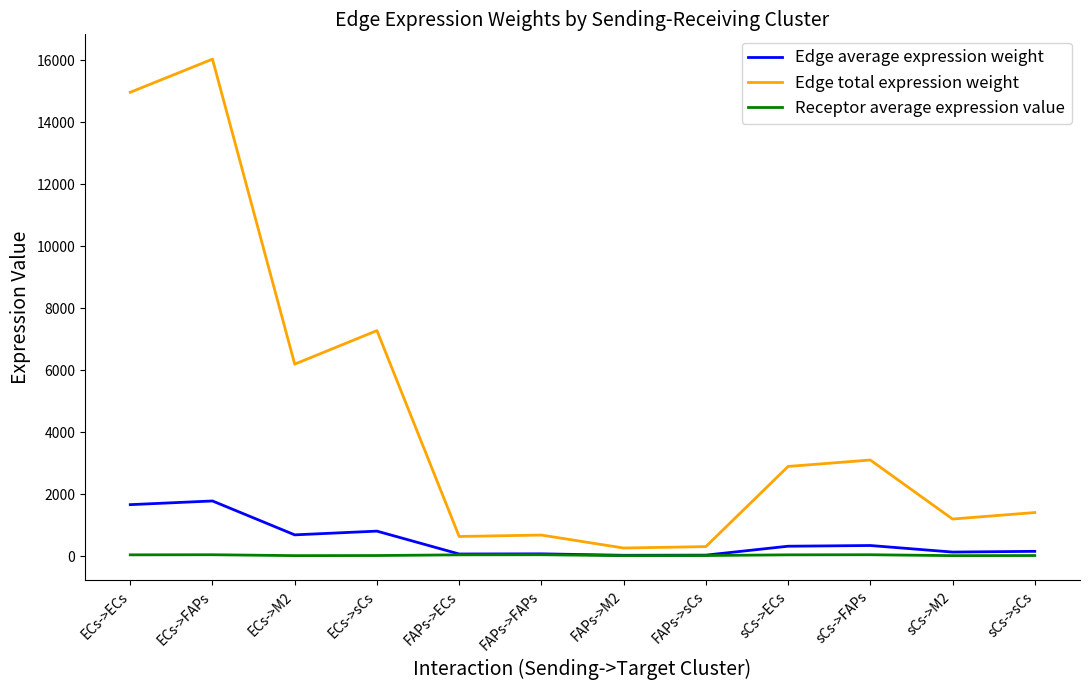

Rank the series by their maximum value, from lowest to highest.

Receptor average expression value, Edge average expression weight, Edge total expression weight